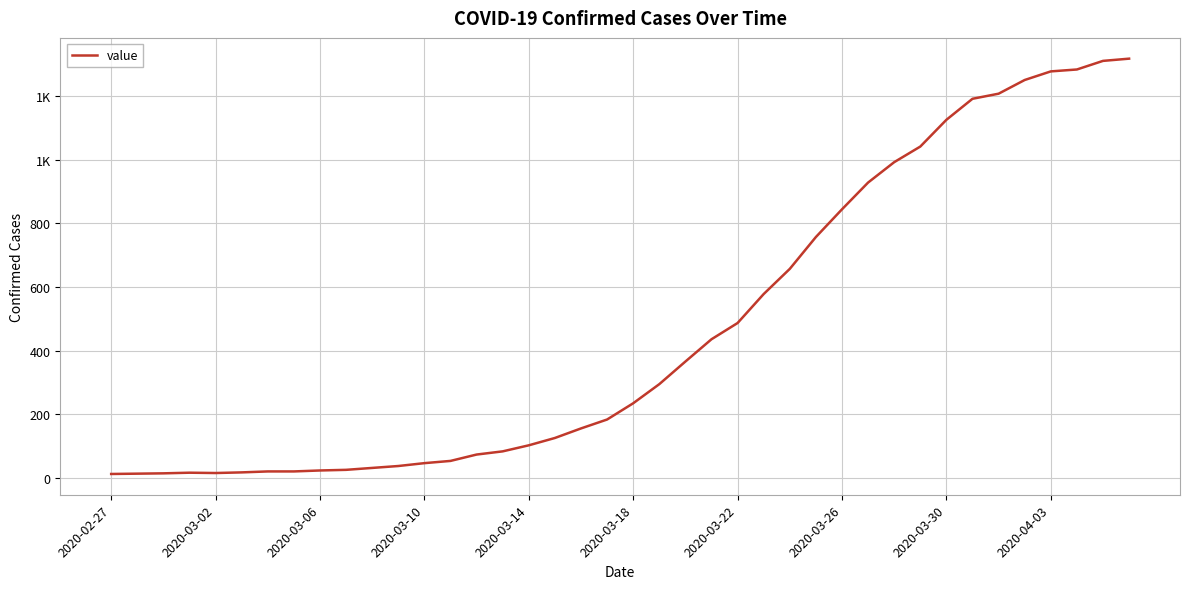

Does the chart have visible grid lines?

Yes